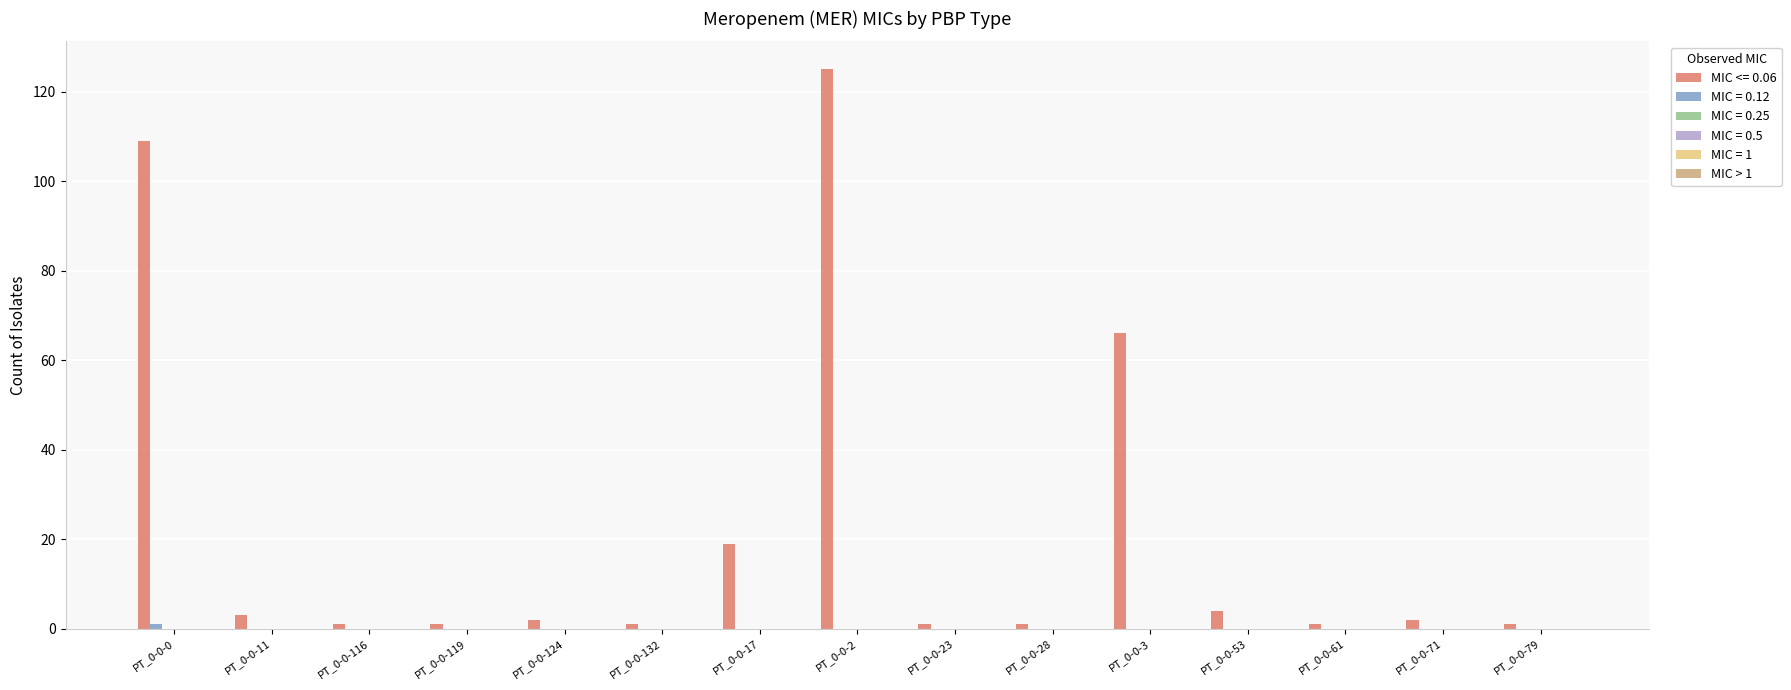

Which series has the largest total across all categories?

MIC <= 0.06